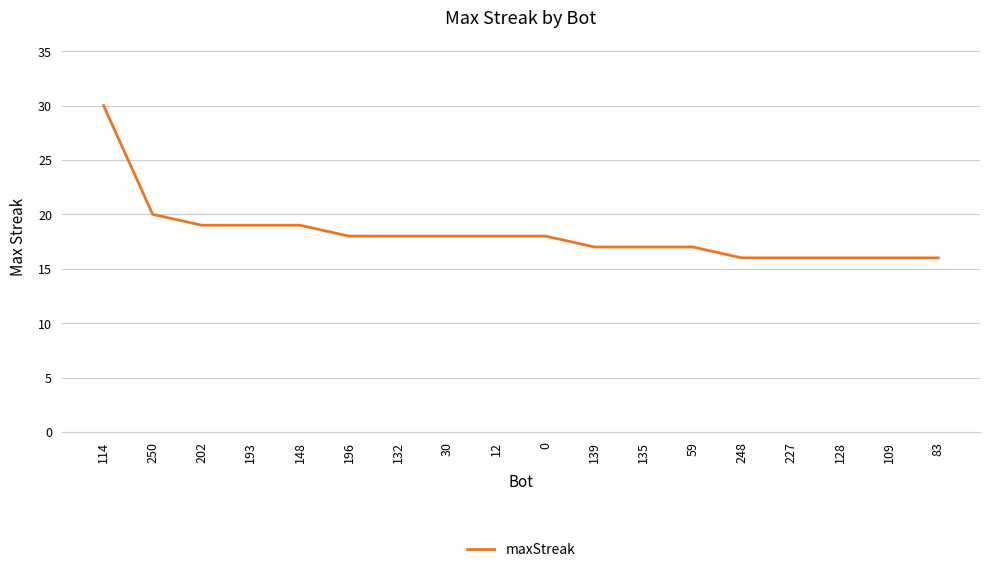

What is the smallest value displayed?

16